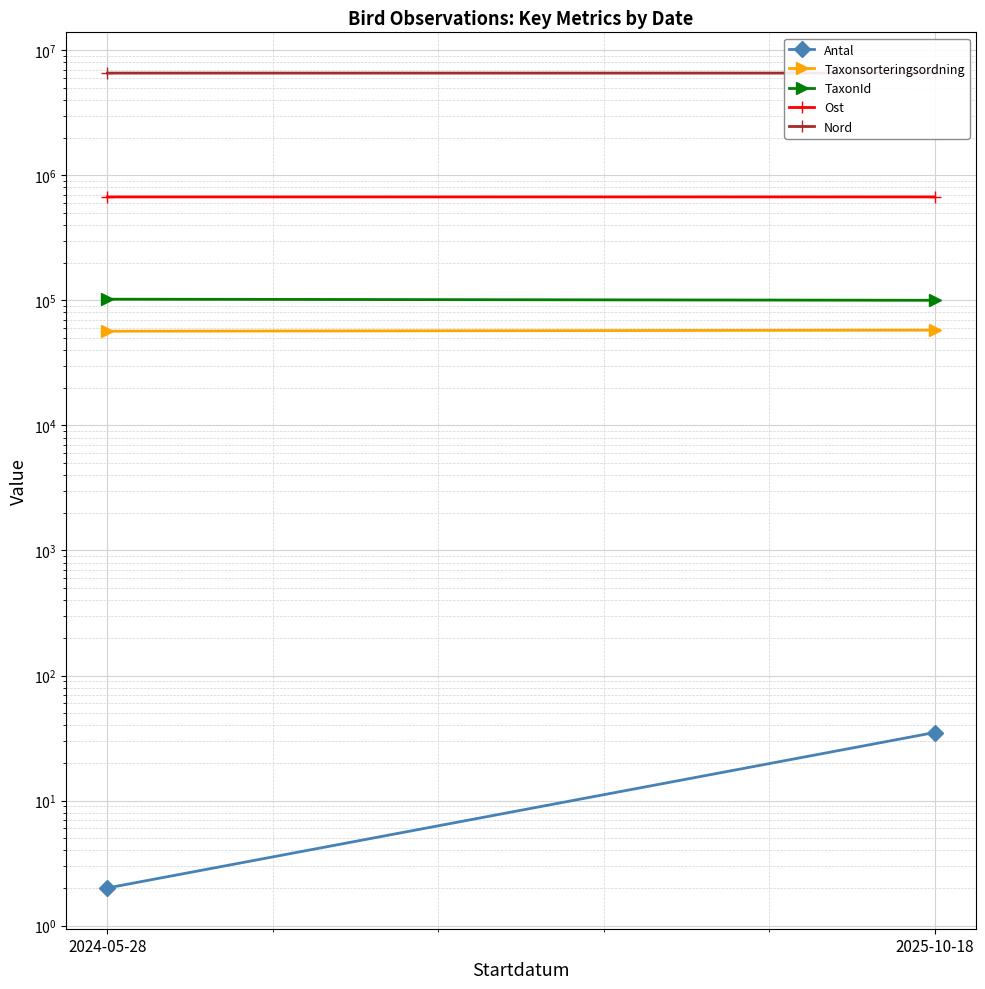

How many lines are shown in the chart?

5